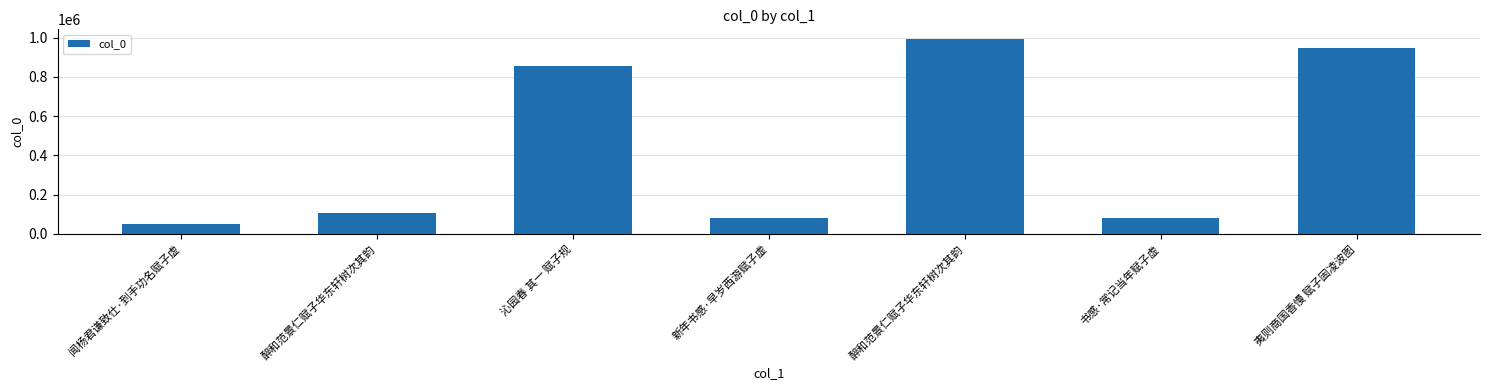

Reading left to right, list all the values displayed in this chart.

闻杨君谦致仕·到手功名赋子虚=50720	醉和范景仁赋子华东轩树次其韵=105721	沁园春 其一 赋子规=854251	新年书感·早岁西游赋子虚=82846	醉和范景仁赋子华东轩树次其韵=993388	书感·常记当年赋子虚=81620	夷则商国香慢 赋子固凌波图=949542